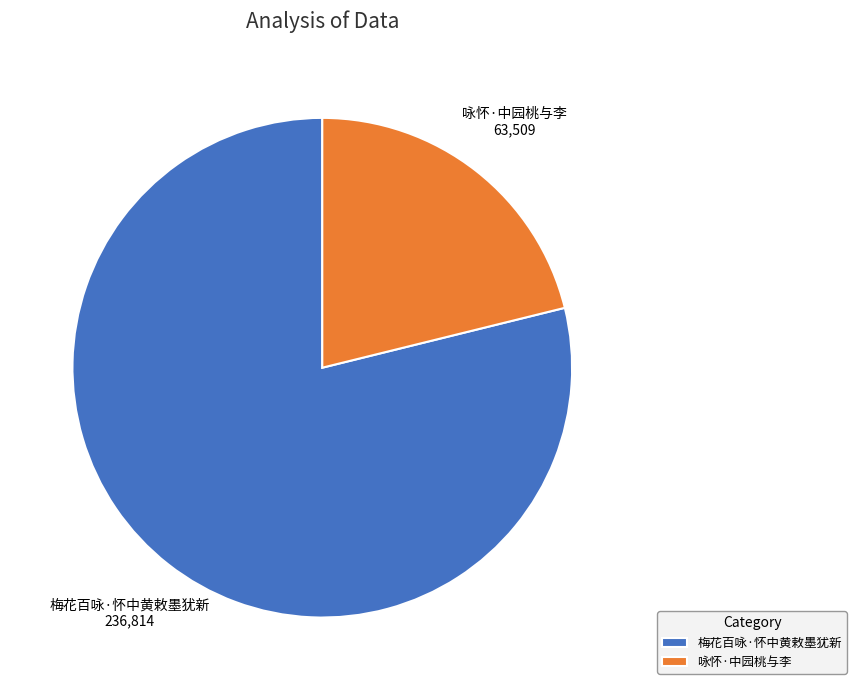

Is the sum of 梅花百咏·怀中黄敕墨犹新 and 咏怀·中园桃与李 greater than half?

Yes